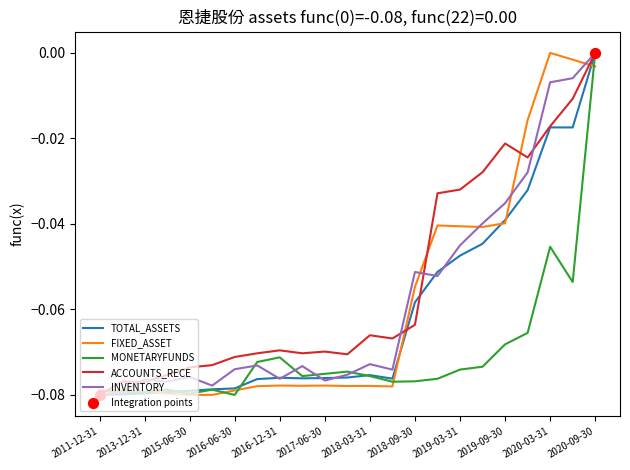

Which series has the largest total across all categories?

ACCOUNTS_RECE